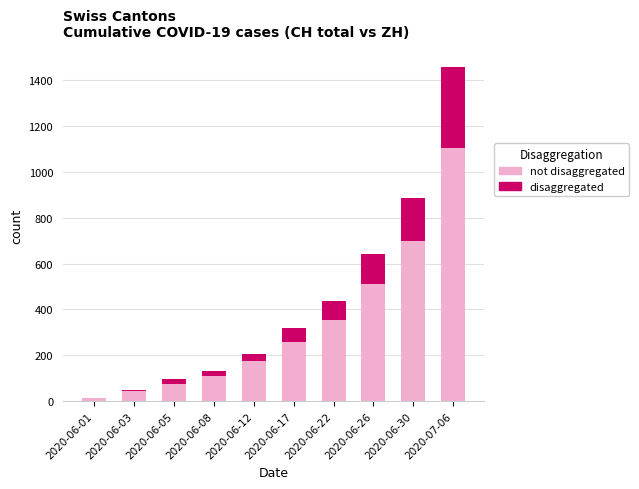

Does the chart contain stacked bars?

Yes